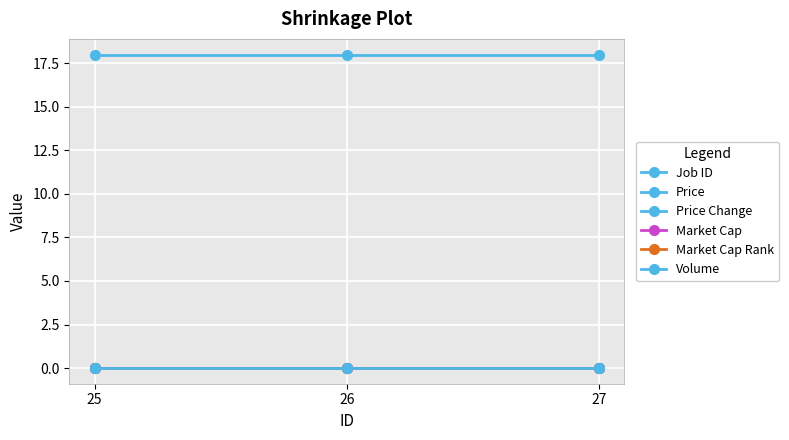

How many series are shown in this chart?

6